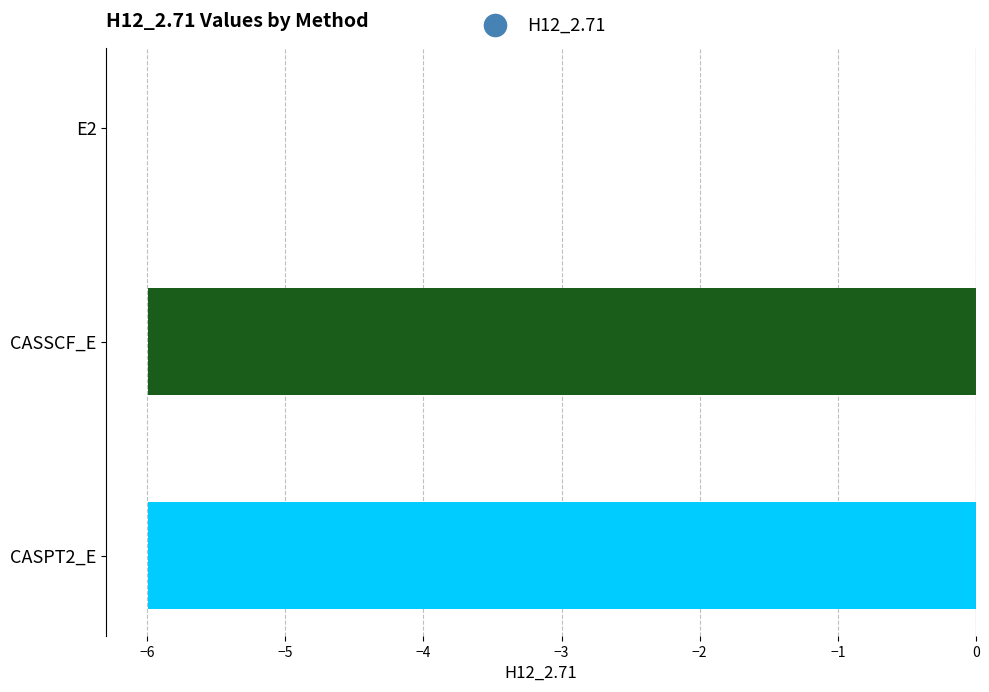

The value at CASSCF_E is -10.7. True or false?

False